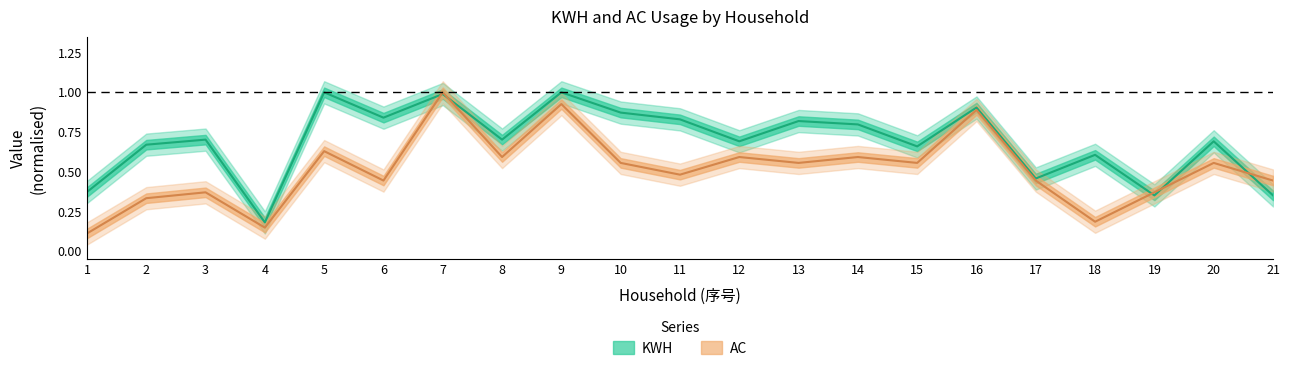

What is the total value across all series at 4?

0.3